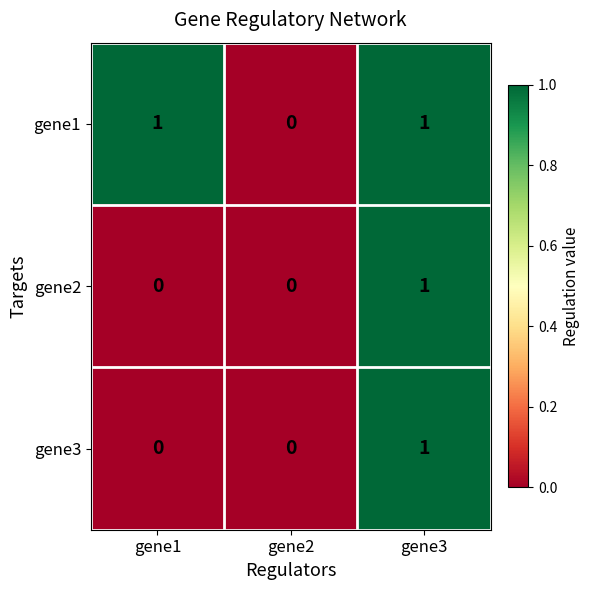

True or false: gene1 has a value of 1 at gene1.

True